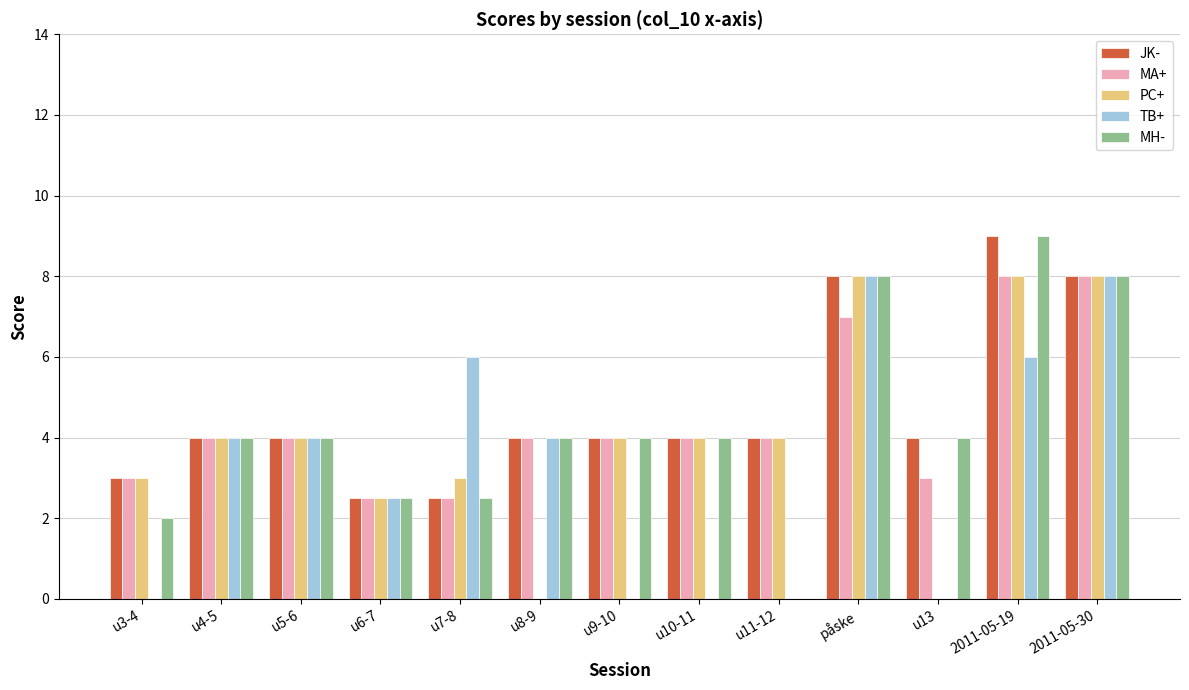

Reading left to right, extract all data points from this chart.

JK-: 3.0	4.0	4.0	2.5	2.5	4.0	4.0	4.0	4.0	8.0	4.0	9.0	8.0
MA+: 3.0	4.0	4.0	2.5	2.5	4.0	4.0	4.0	4.0	7.0	3.0	8.0	8.0
PC+: 3.0	4.0	4.0	2.5	3.0	0.0	4.0	4.0	4.0	8.0	0.0	8.0	8.0
TB+: 0.0	4.0	4.0	2.5	6.0	4.0	0.0	0.0	0.0	8.0	0.0	6.0	8.0
MH-: 2.0	4.0	4.0	2.5	2.5	4.0	4.0	4.0	0.0	8.0	4.0	9.0	8.0